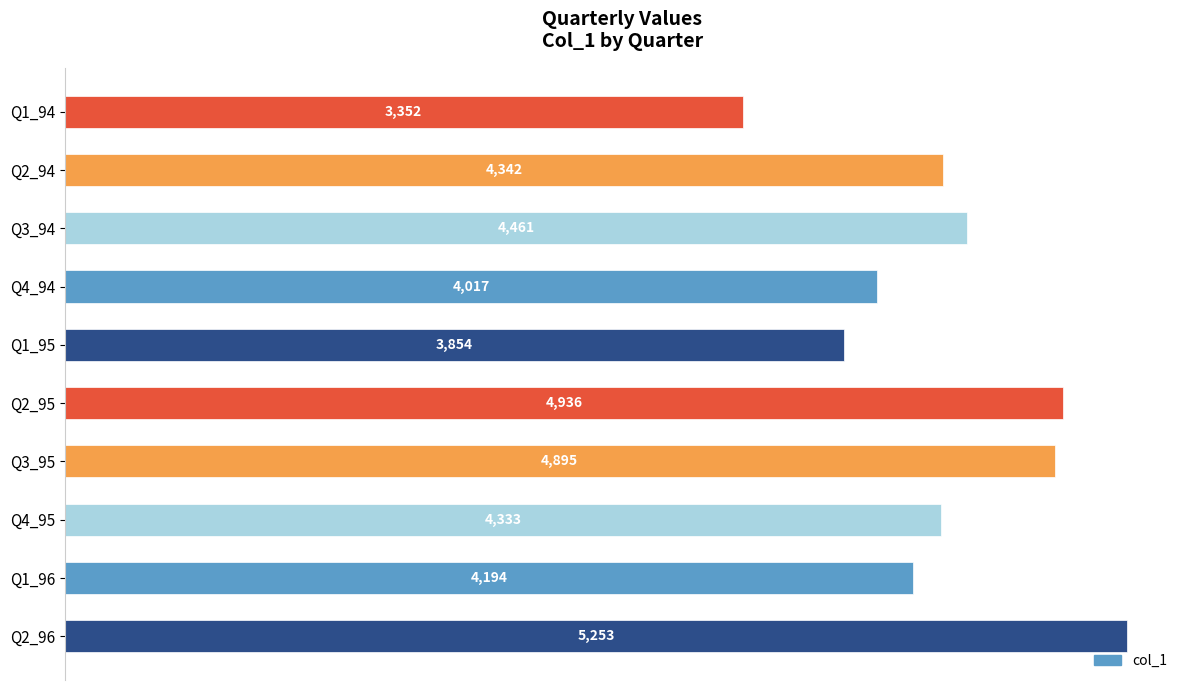

The value at Q4_95 is 4333. True or false?

True